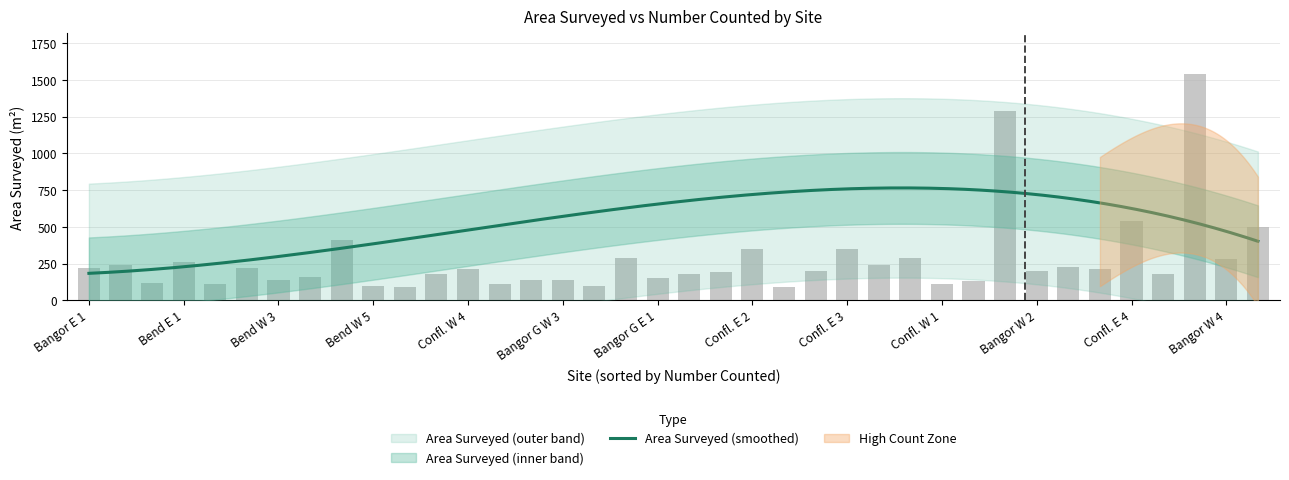

What is the difference between the maximum and minimum values in the Area_Surveyed series?

1450